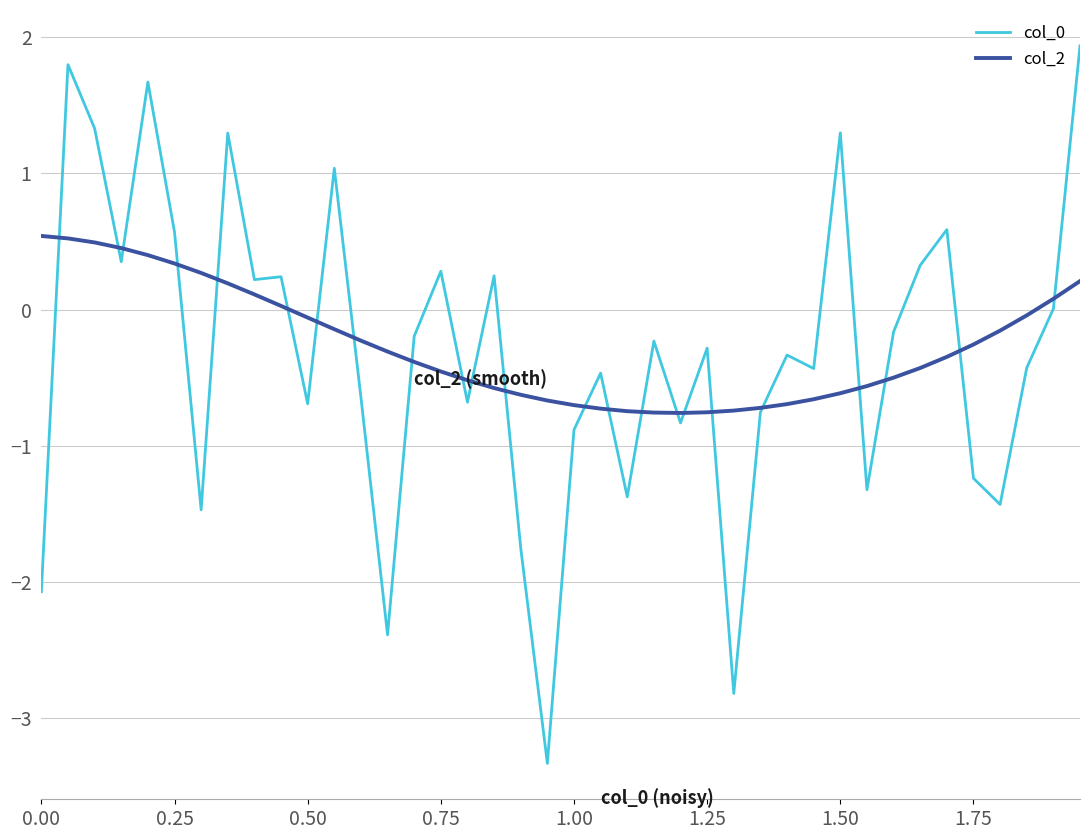

At how many categories does at least one series exceed -1?

40